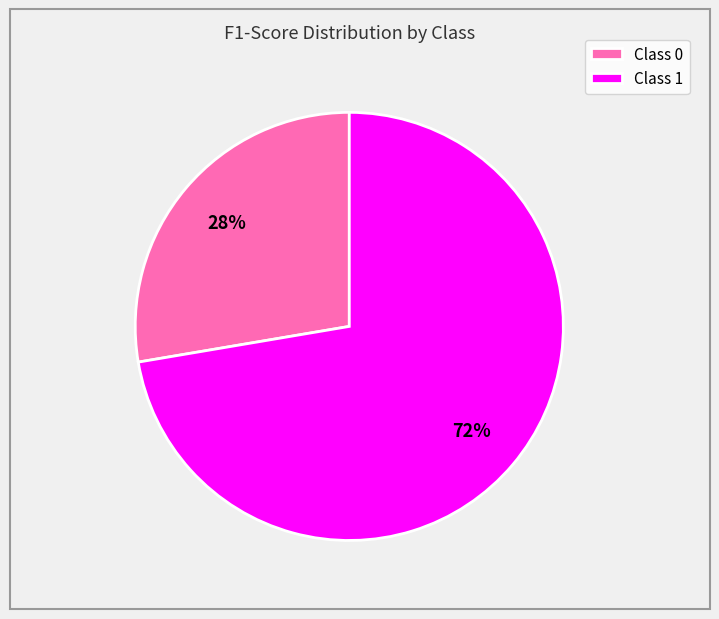

Is Class 0 the majority of the pie?

No